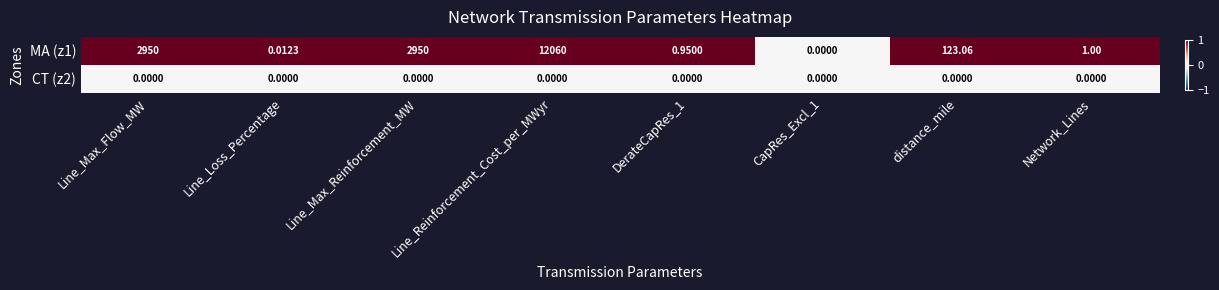

Which category has the highest value across all series?

Line_Reinforcement_Cost_per_MWyr